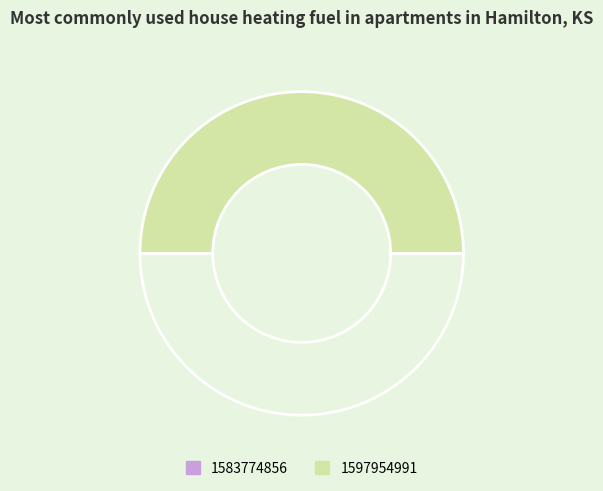

How many slices are in this pie chart?

2